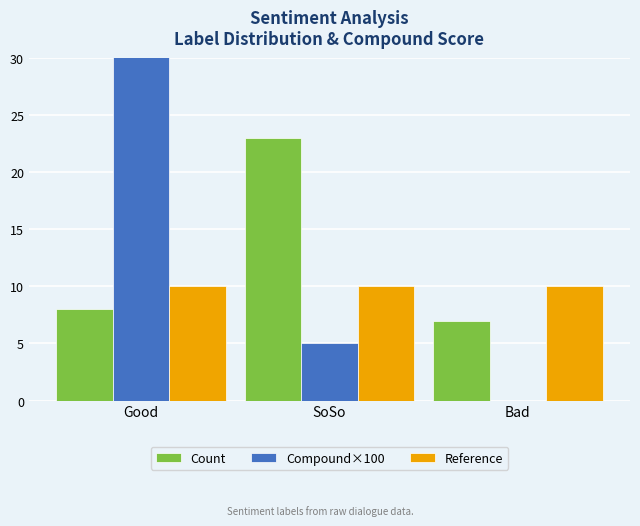

The Count series shows 23 at SoSo. True or false?

True